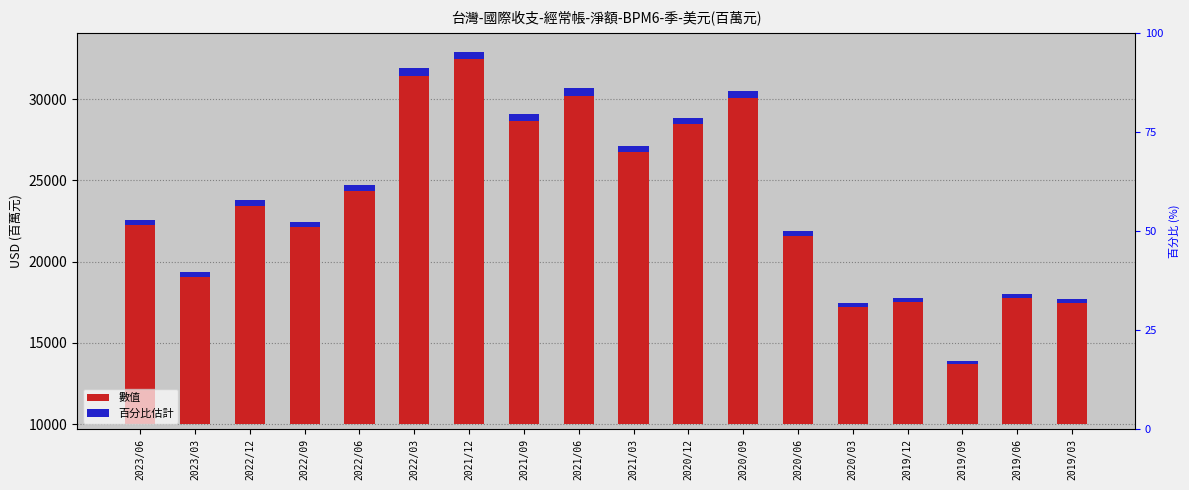

The 百分比 (accent) series shows 177.6 at 2023/06. True or false?

False